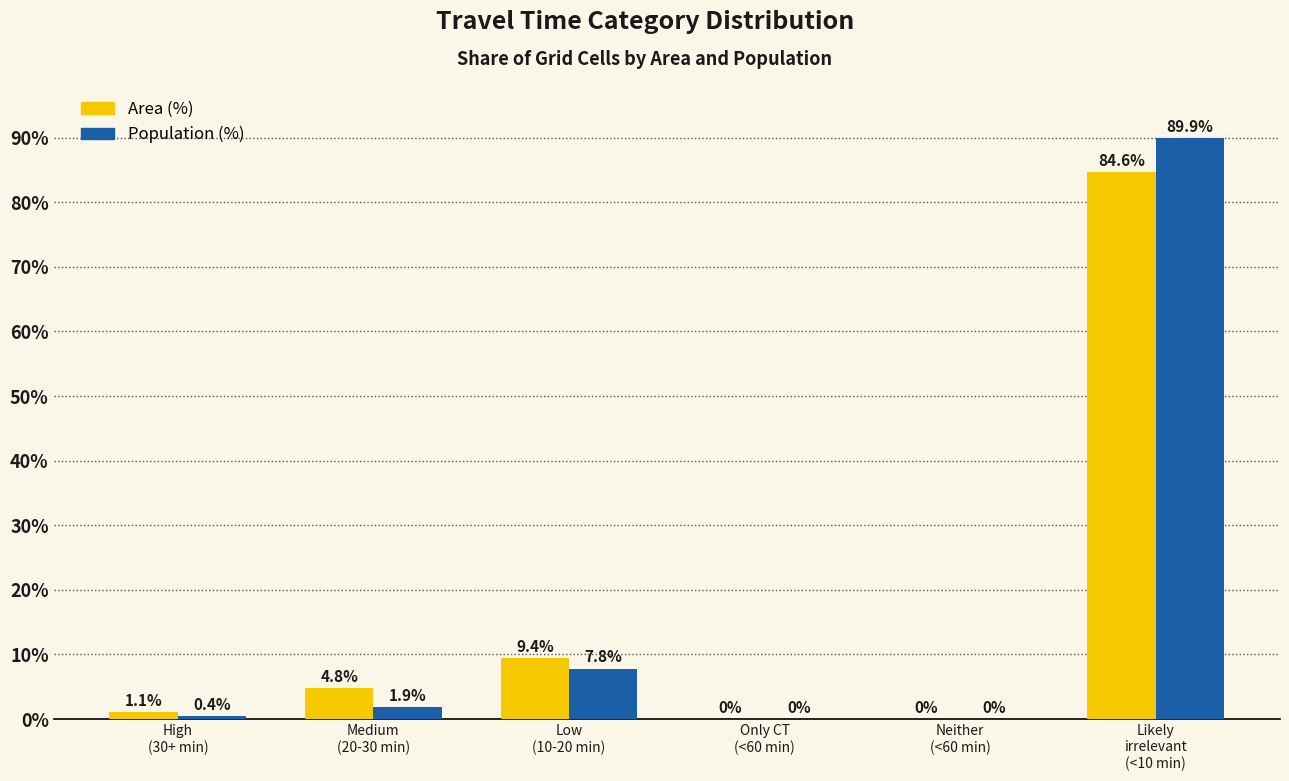

What is the maximum value for Population (%)?

89.9